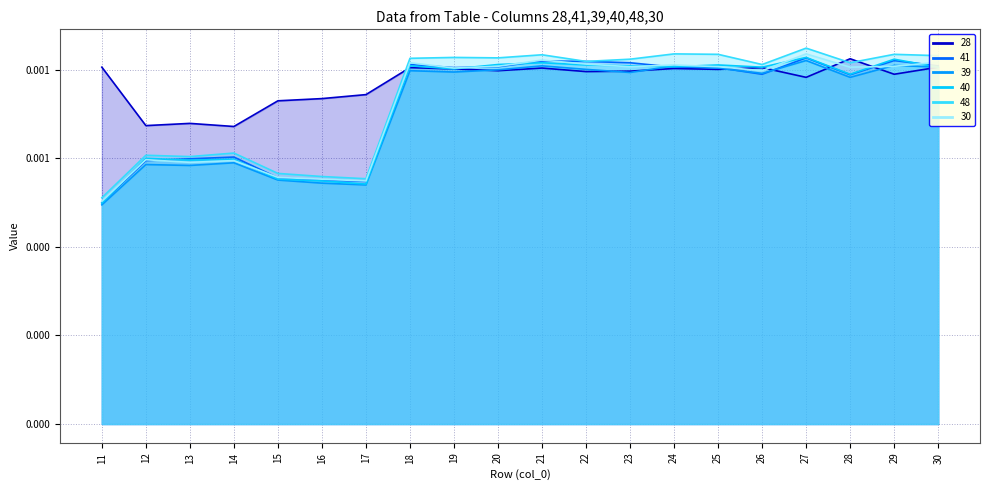

True or false: 30 has a value of 0.0 at 11.

True